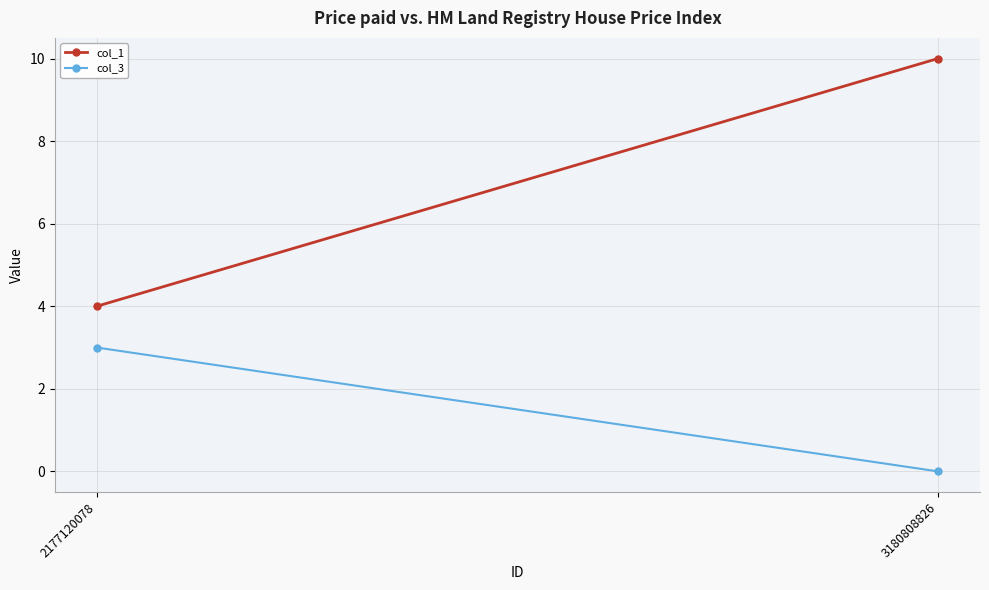

What is the spread (max minus min) of values at 2177120078?

1